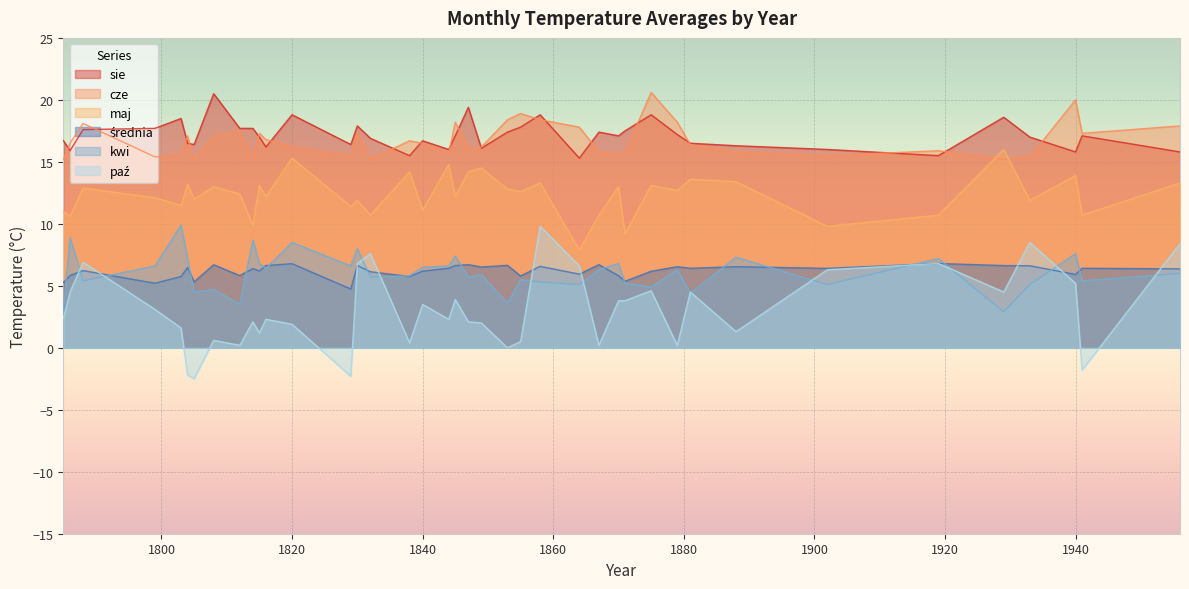

What is the difference between the maximum and minimum values in the kwi series?

7.0